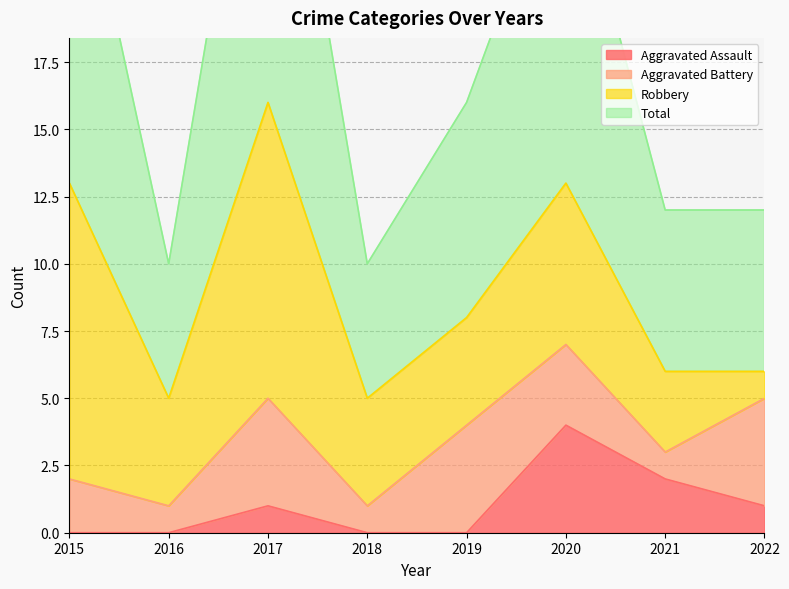

Is it true that Aggravated Assault equals 2 at 2021?

True